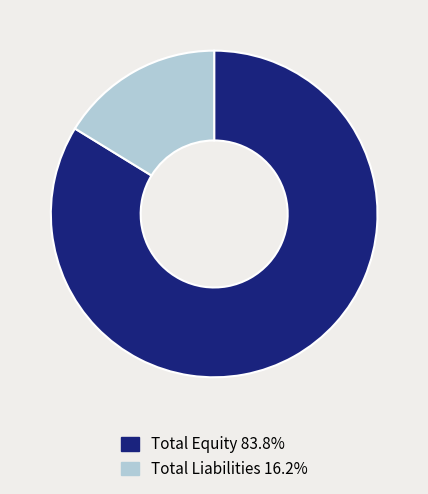

How many segments does this pie chart have?

2